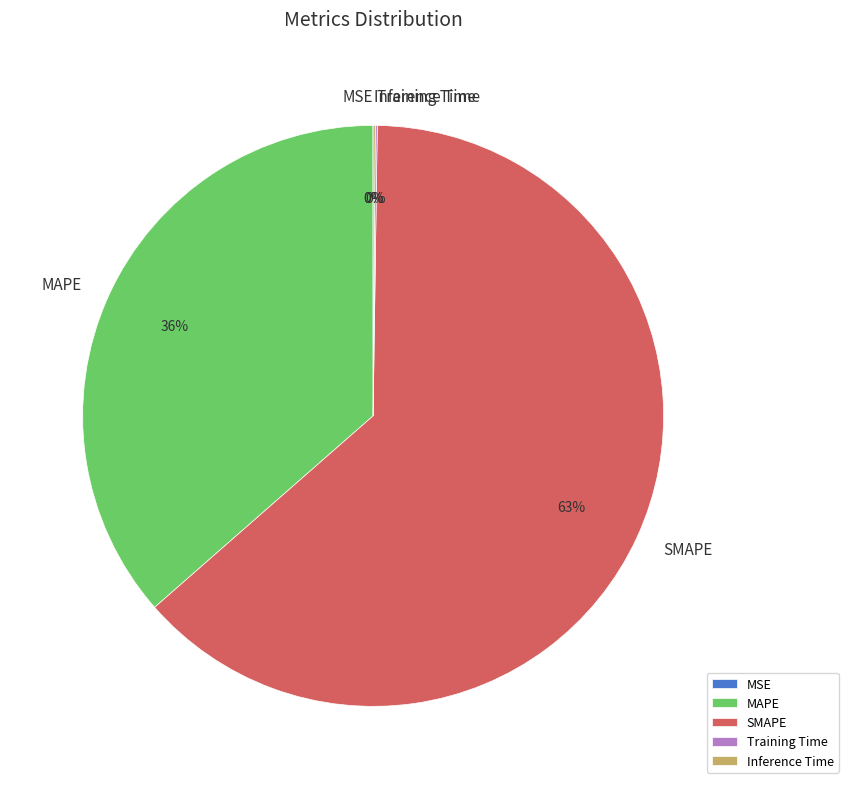

Does SMAPE account for over 50% of the chart?

Yes